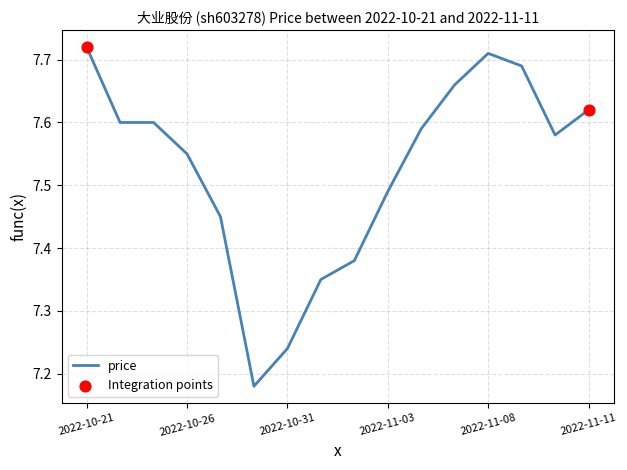

What is the difference between the maximum and minimum values?

0.5